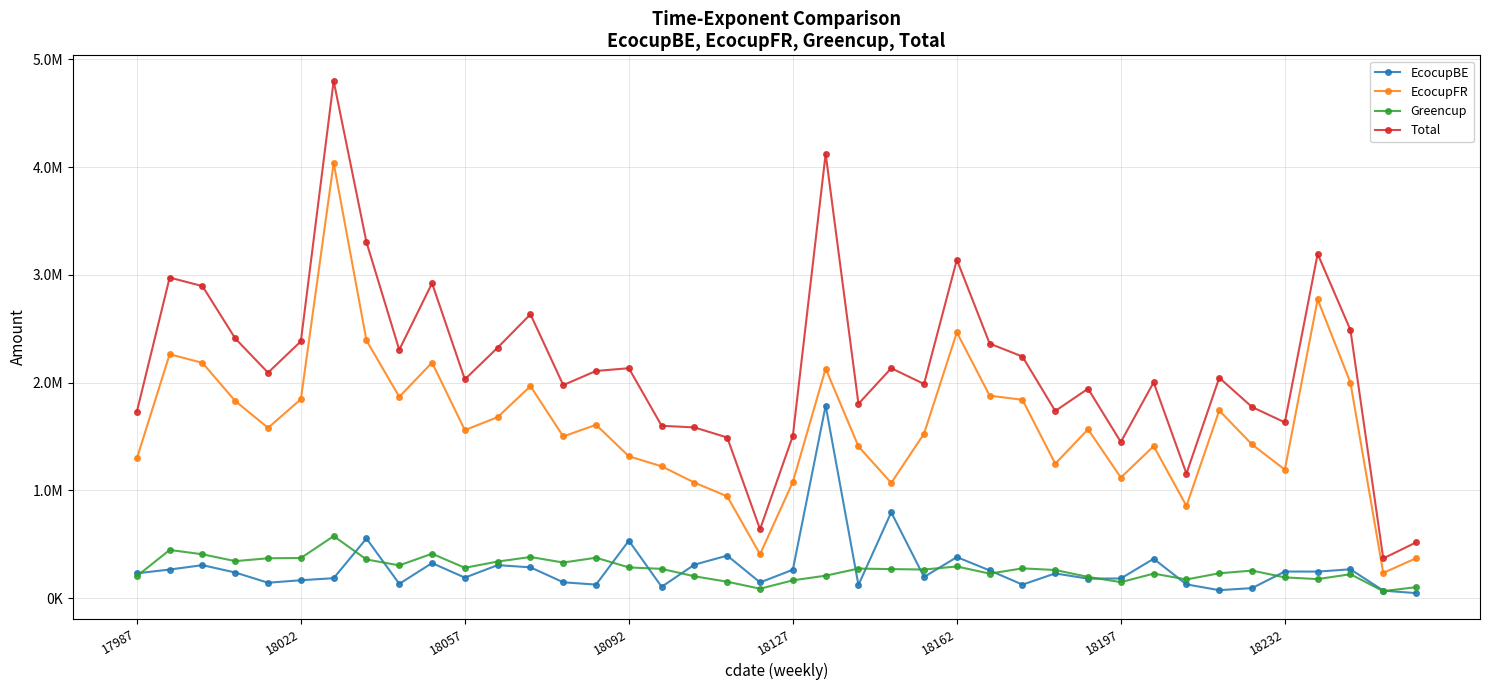

True or false: EcocupBE and Total intersect in this chart.

False